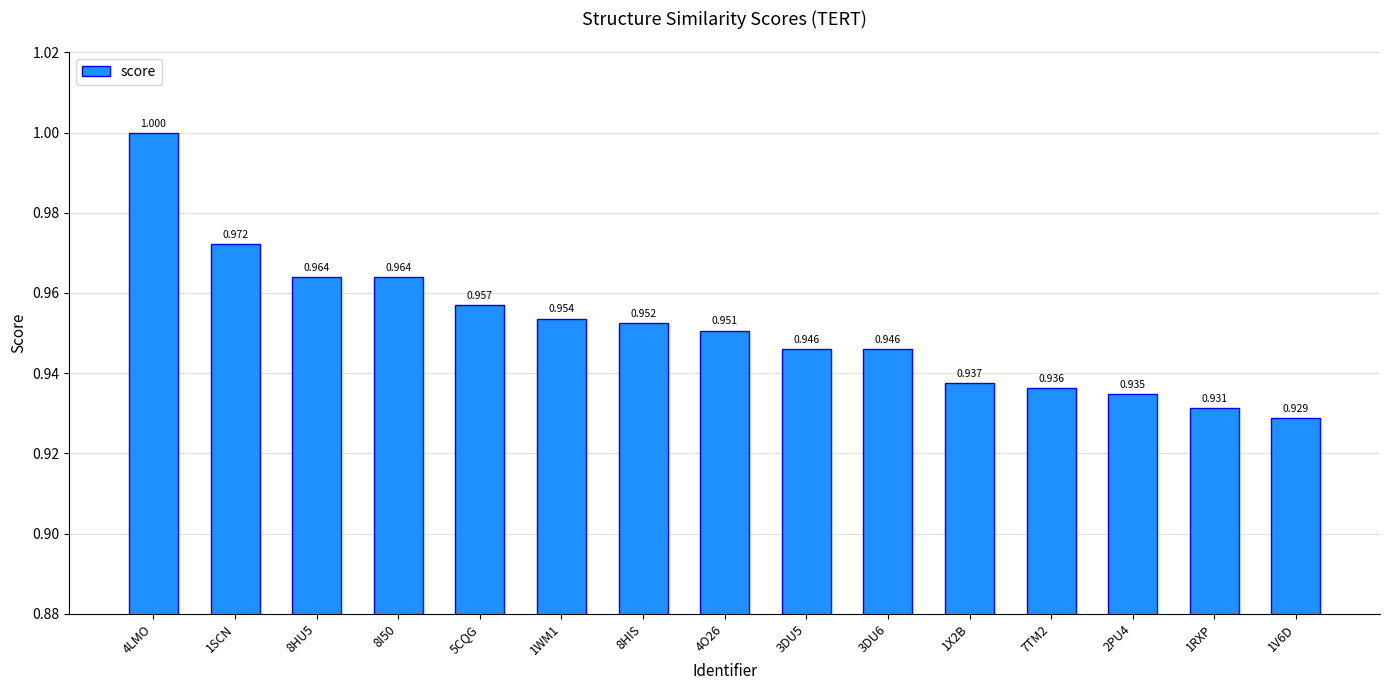

Is it true that the value at 1SCN is 0.6?

False